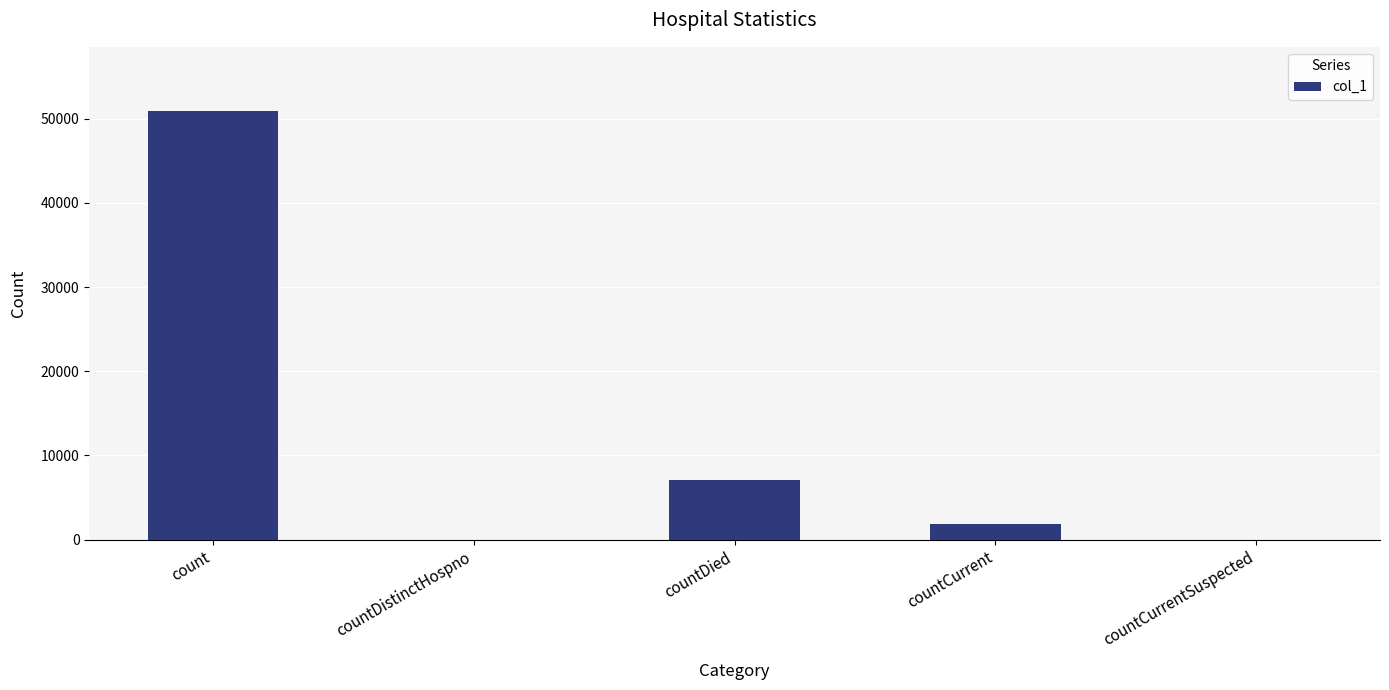

How many data points does each series have?

5